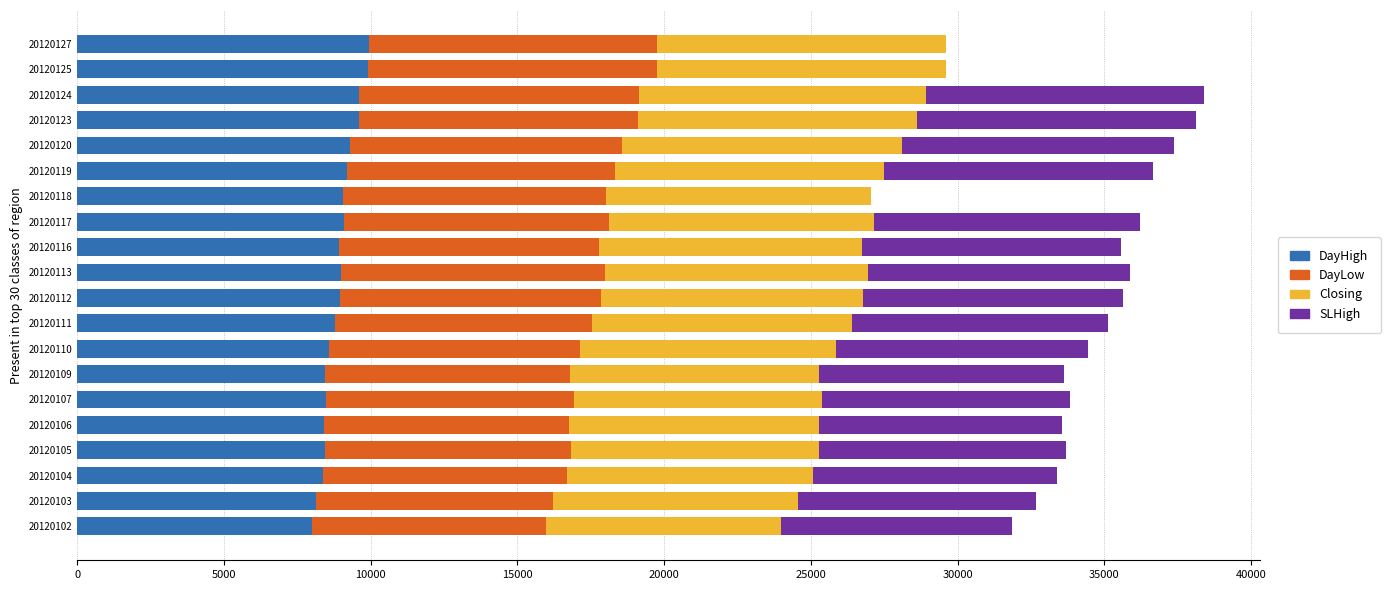

What is the total value across all series at 20120119?

36642.0